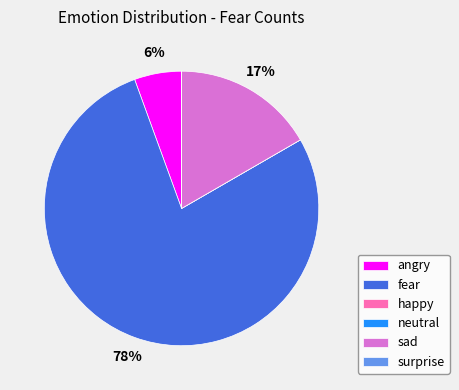

Which category accounts for the majority?

fear